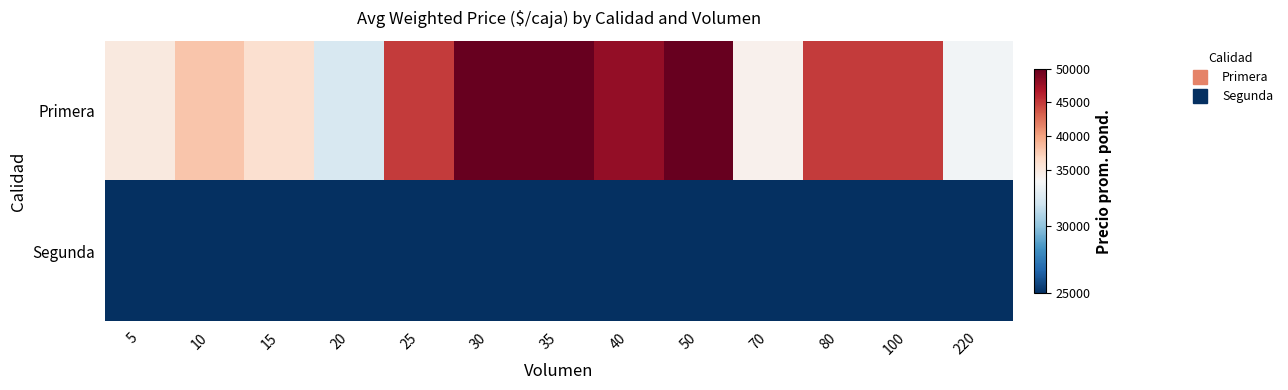

At how many categories does at least one series exceed 46404?

4